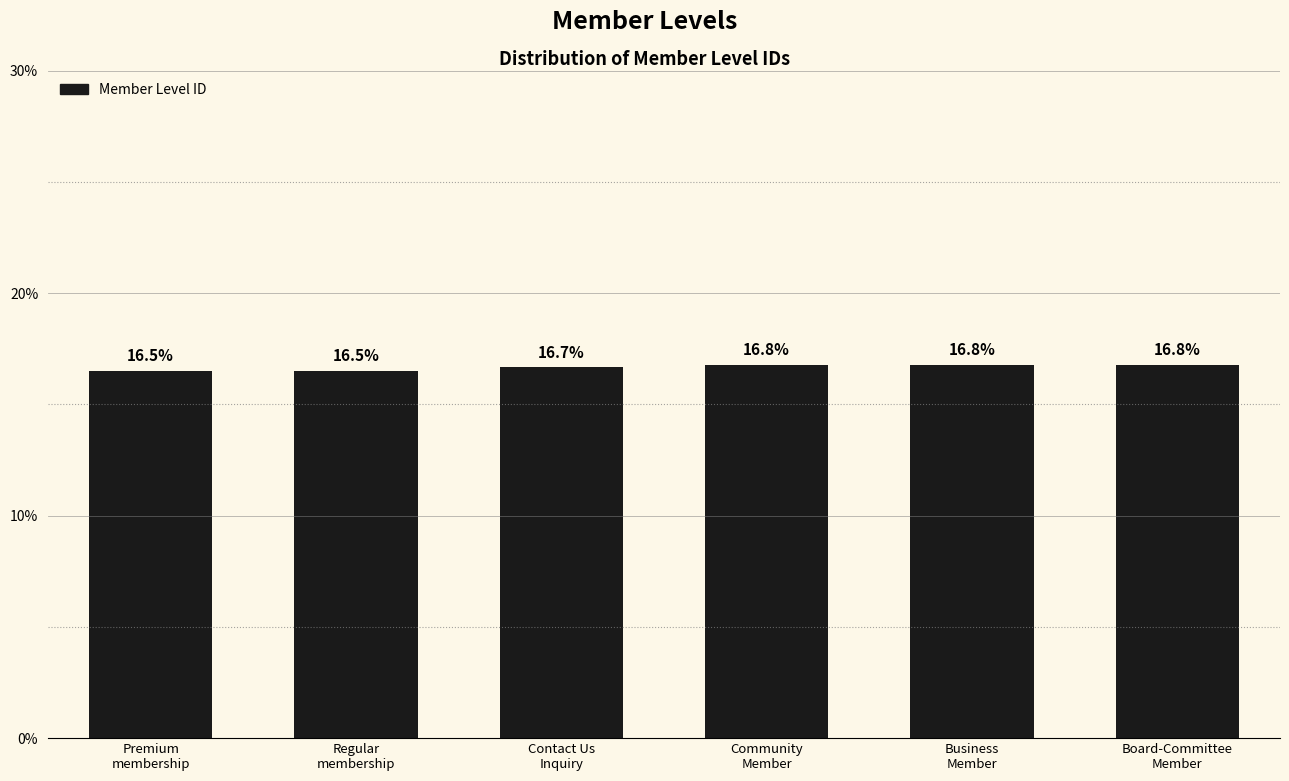

What is the minimum value shown in the chart?

16.5